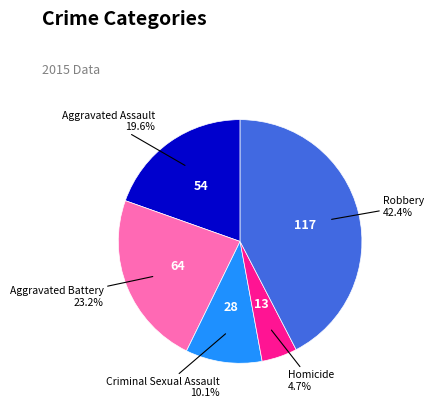

To the nearest percent, what portion does Criminal Sexual Assault represent?

10%